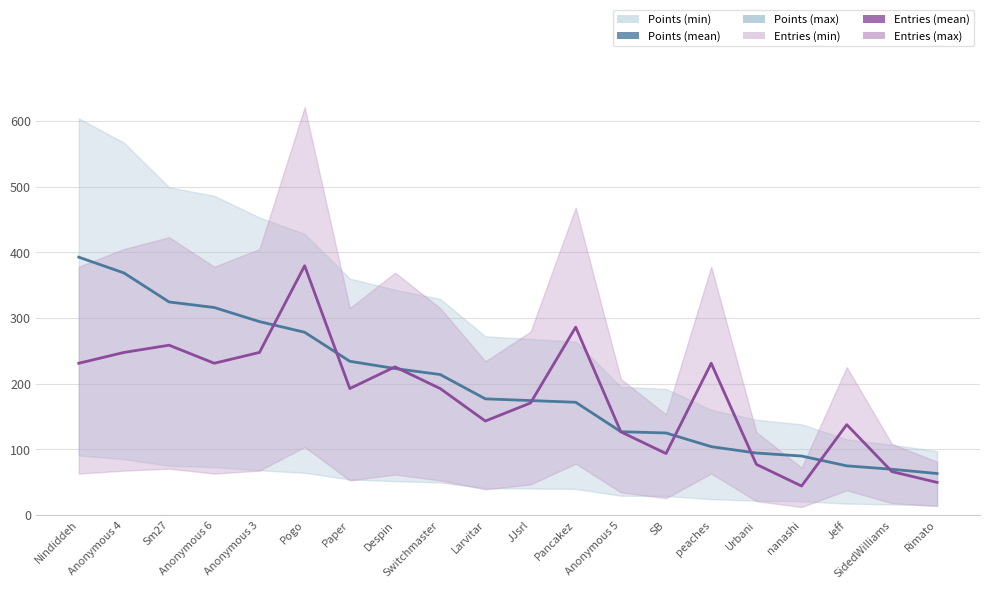

What is the value of the Points (mean) point at the 4th from the left?

315.9